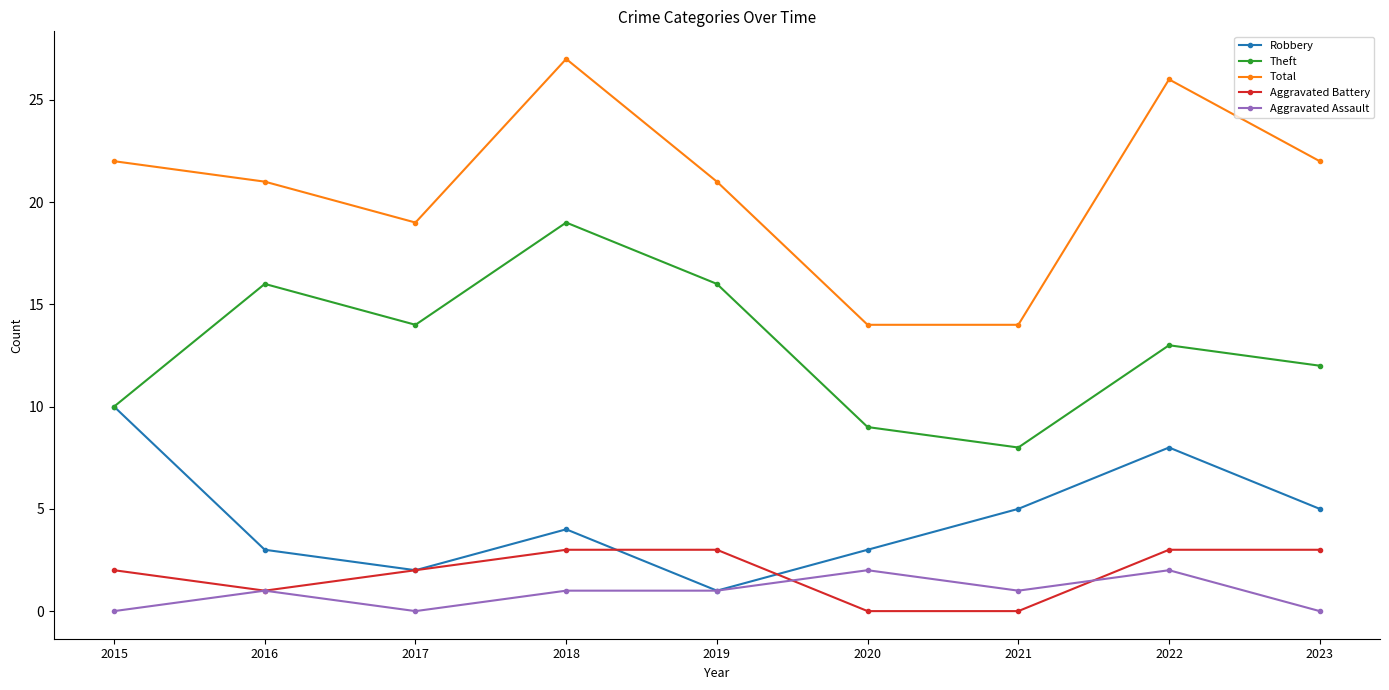

How many lines are shown in the chart?

5